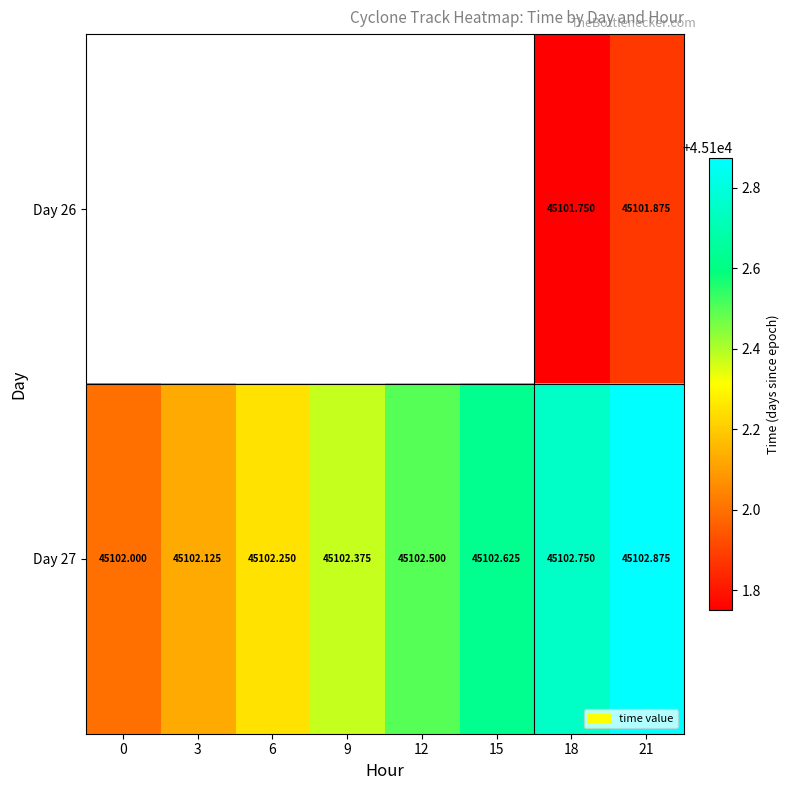

Between 6 and 9, which series saw the biggest shift?

Day 27